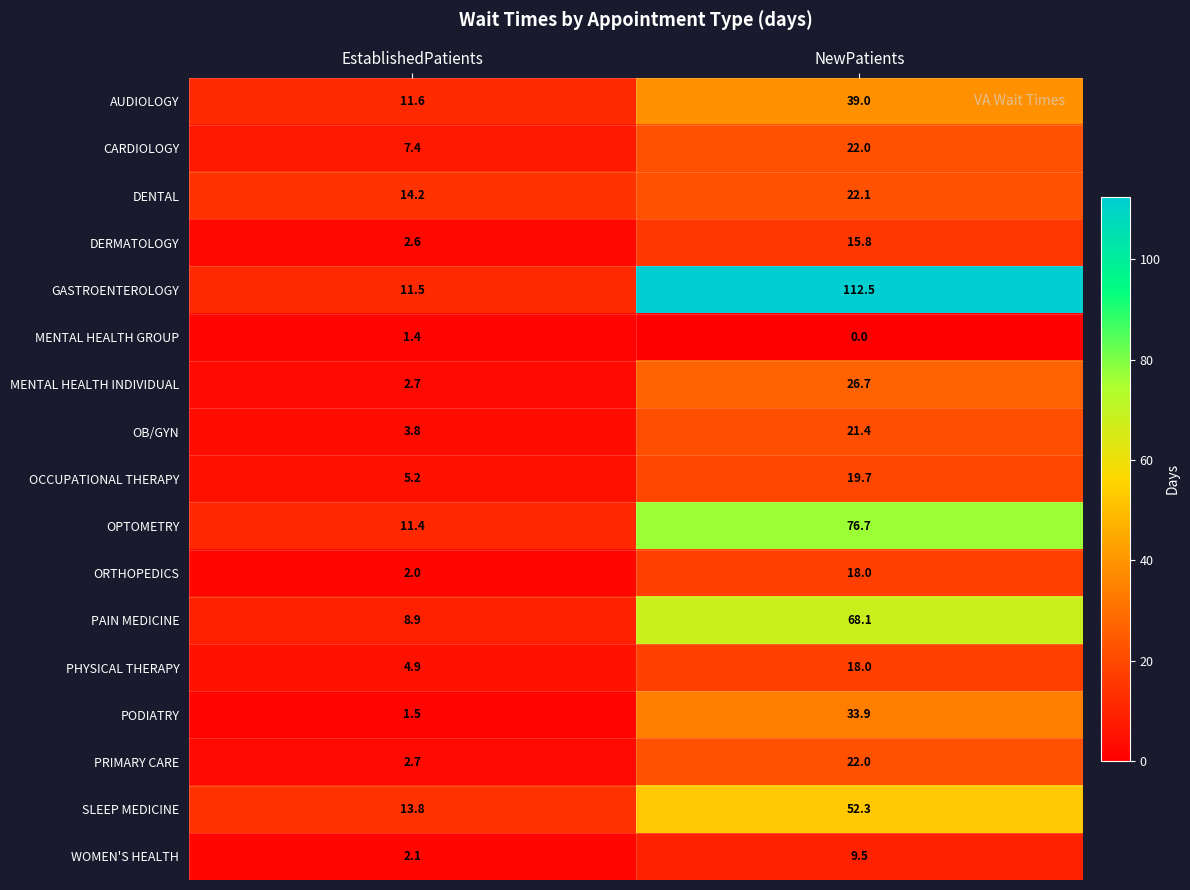

At which category does the chart reach its peak across all series?

NewPatients